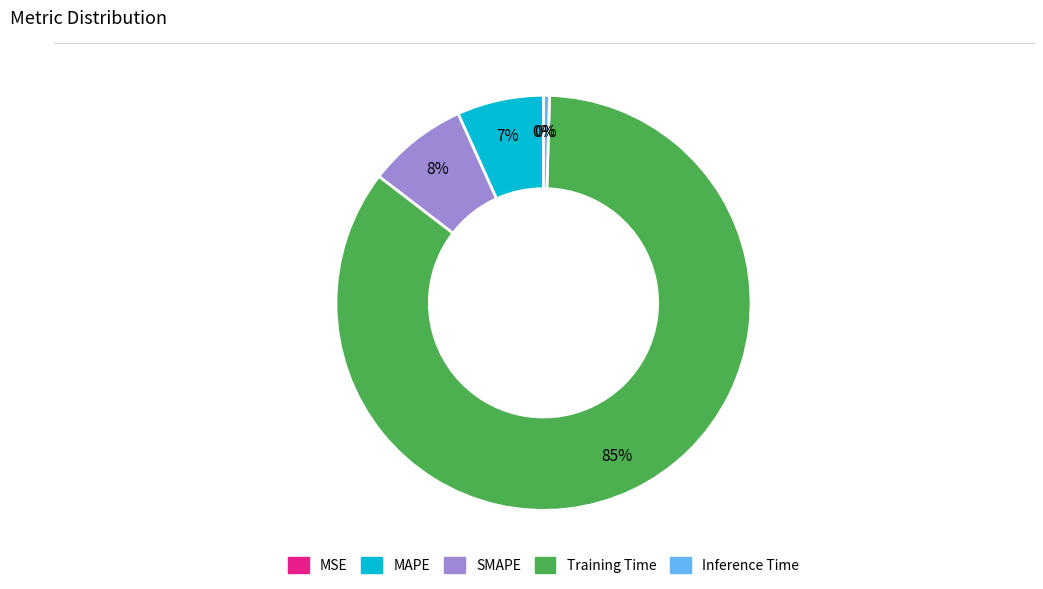

What is the majority slice?

Training Time